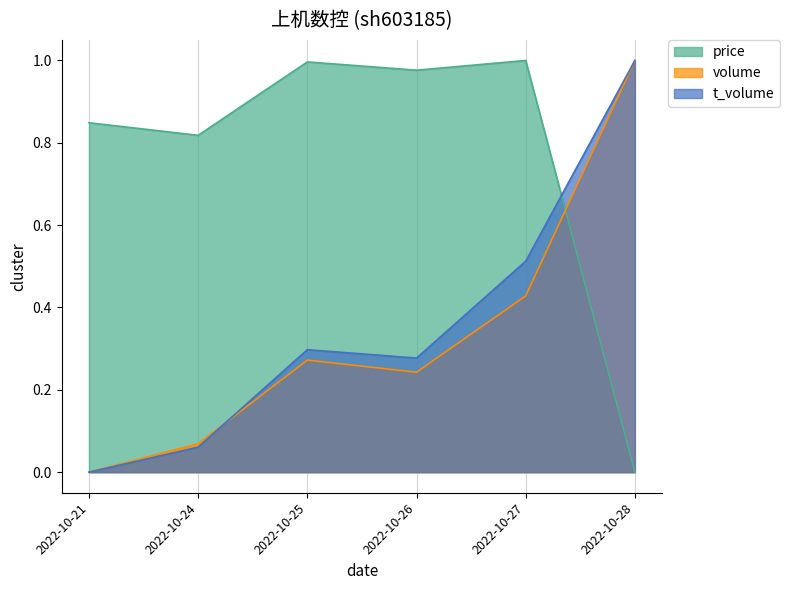

How many distinct data groups are displayed?

3